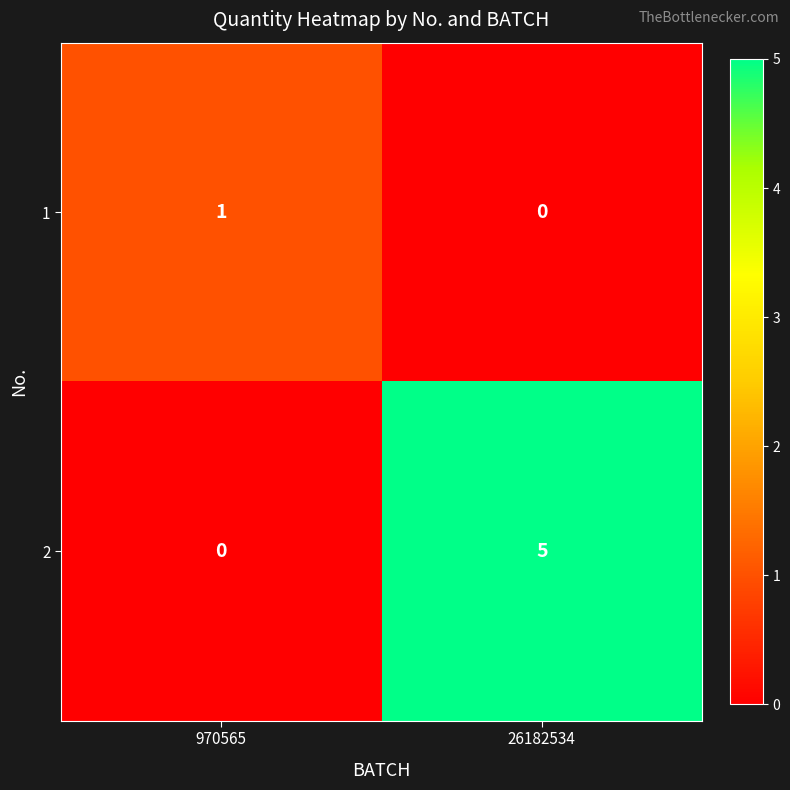

What is the total value across all series at 970565?

1